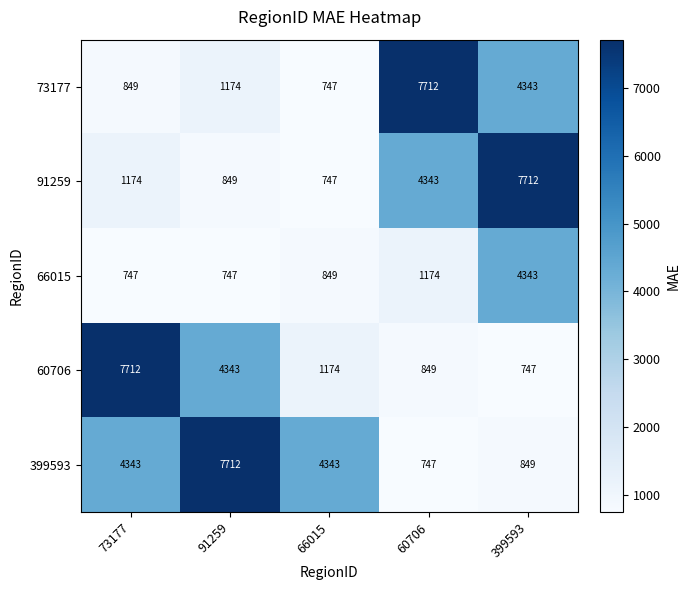

What is the difference between the 60706 values at 399593 and 73177?

6965